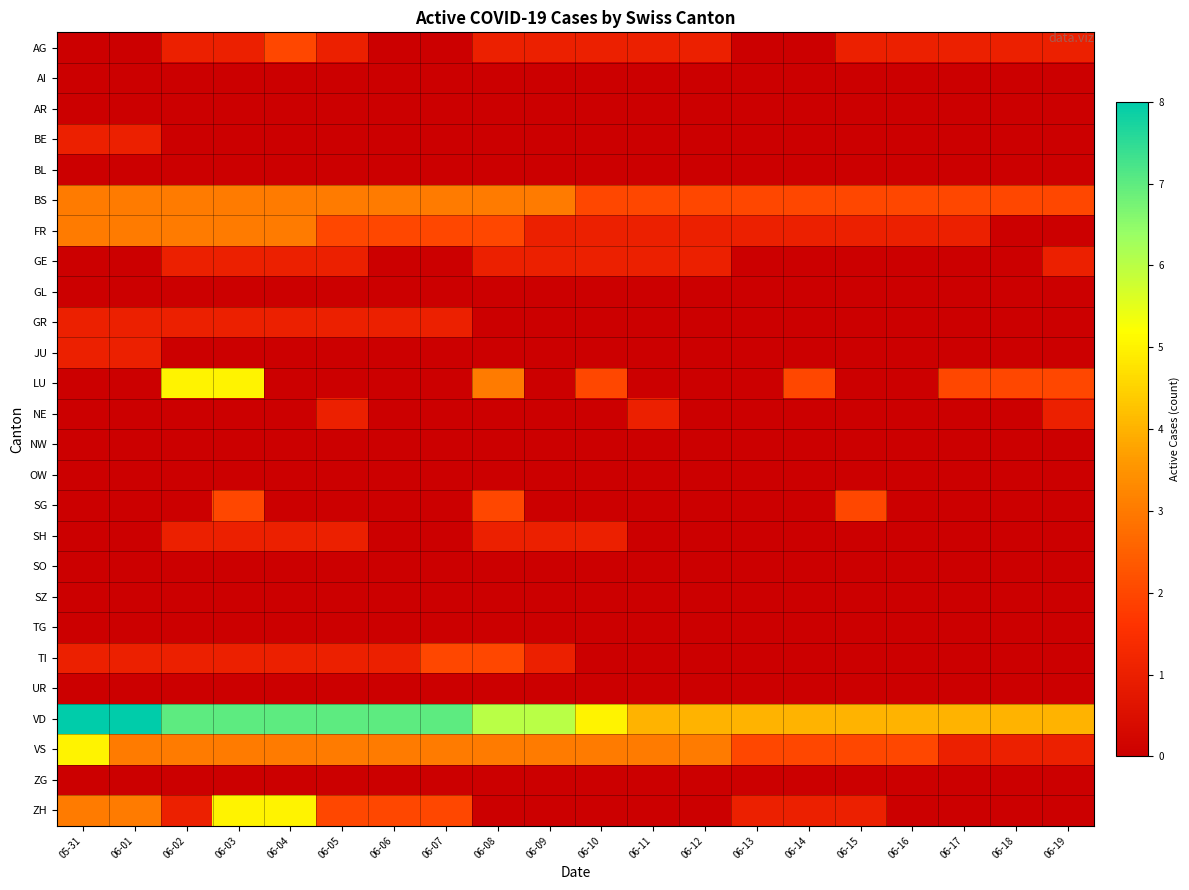

Which series has the largest range (max minus min)?

LU